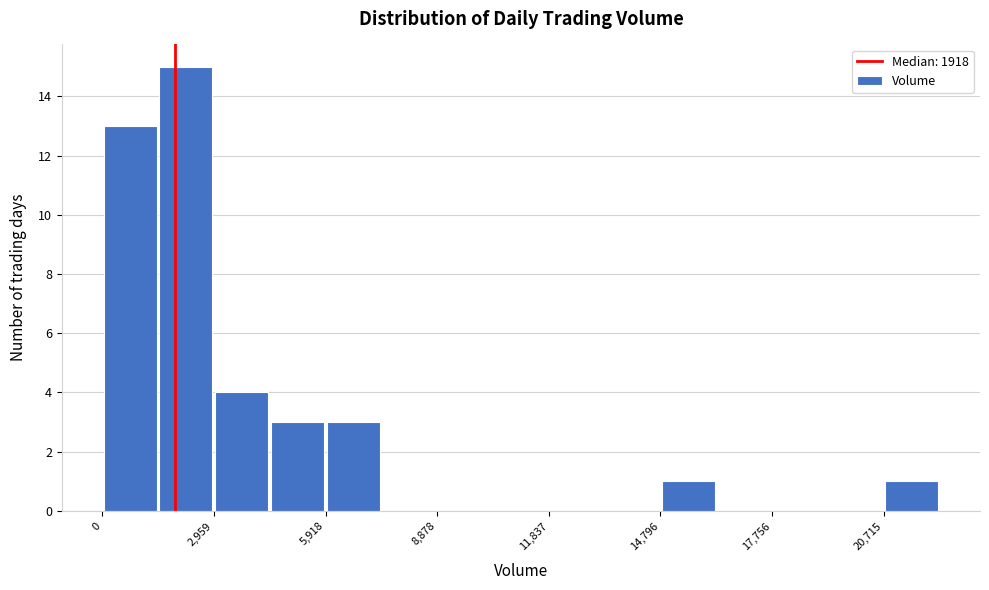

Around what value on the x-axis is the tallest bar? Give the approximate position of its centre, as read against the axis.

2000